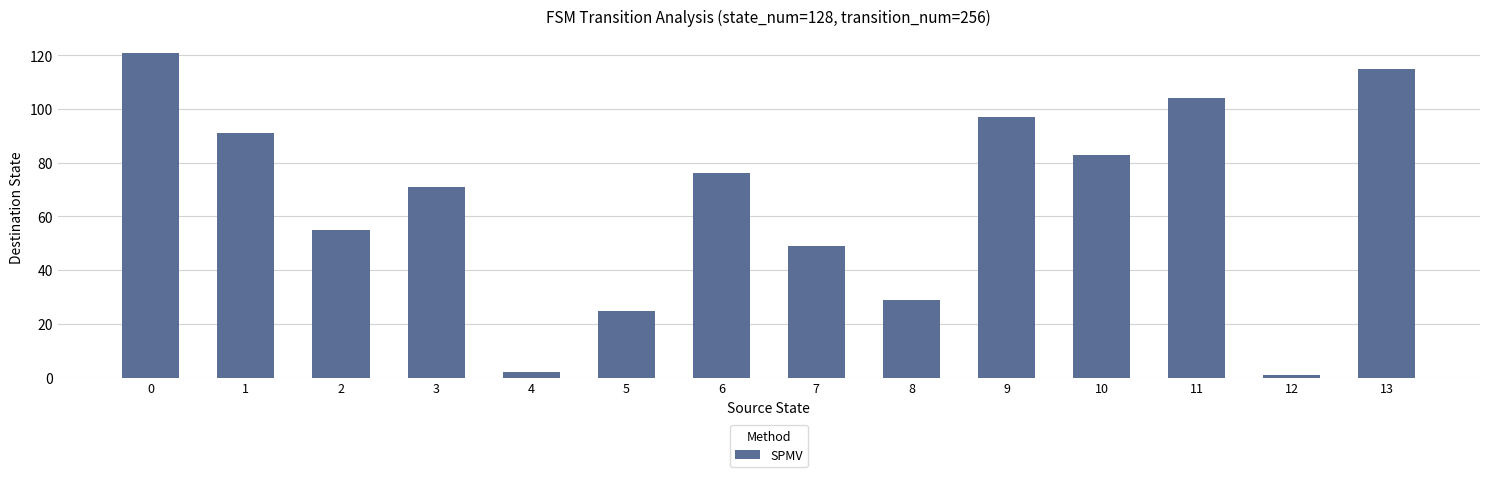

The value at 0 is 163. True or false?

False